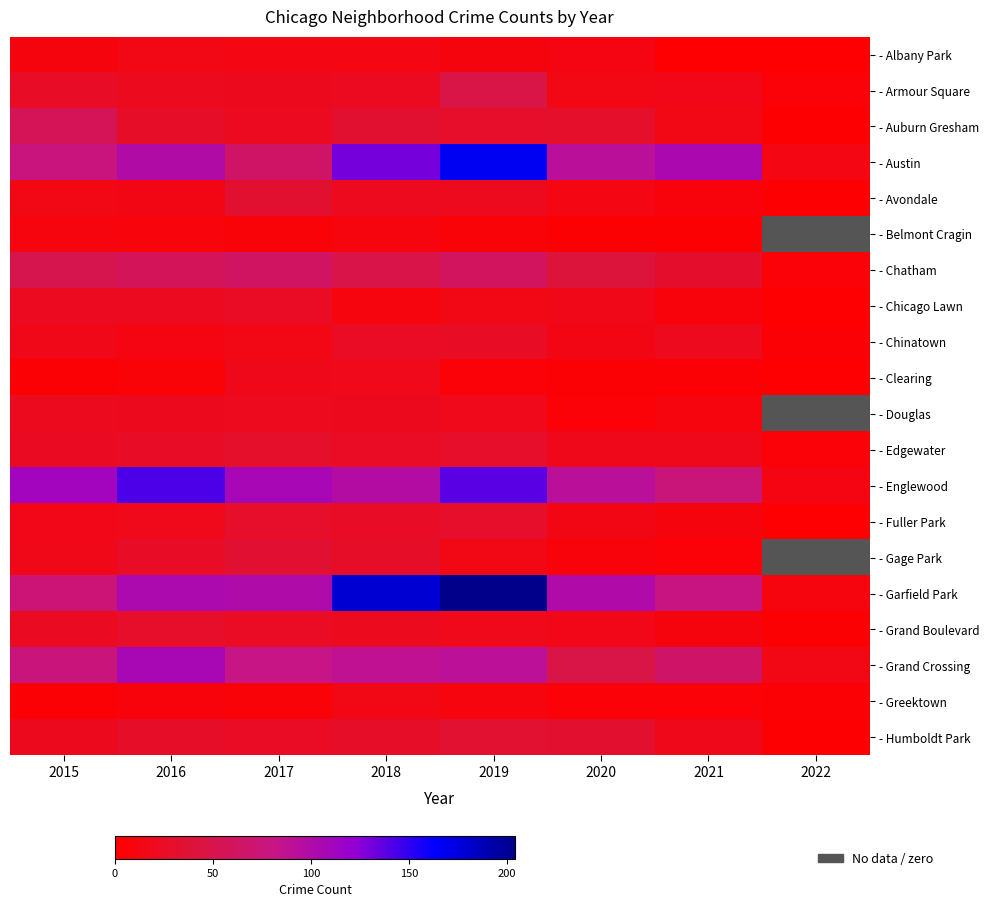

Is it true that - Albany Park equals 13.0 at 2018?

True